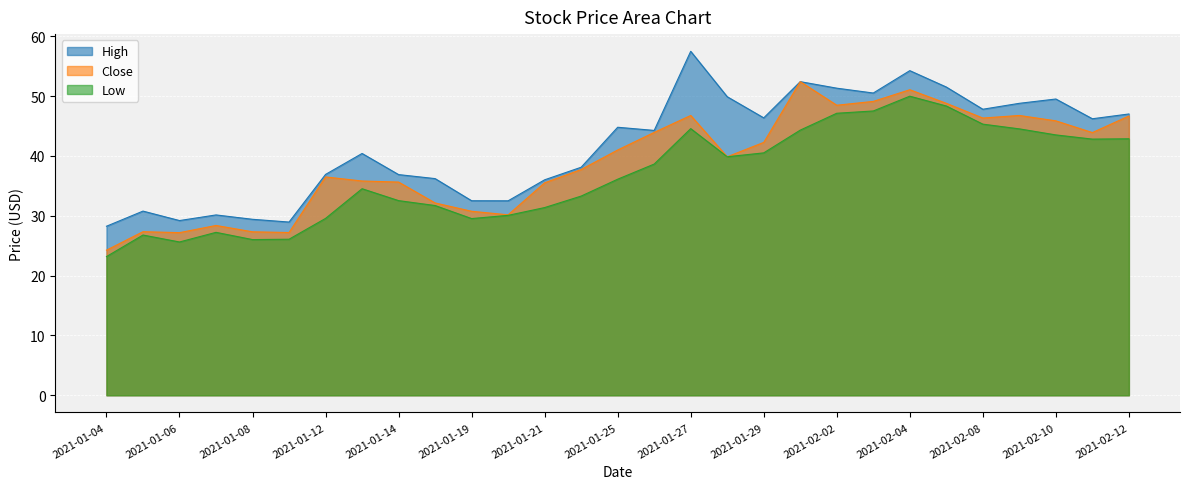

What is the lowest value of the Close series?

24.2